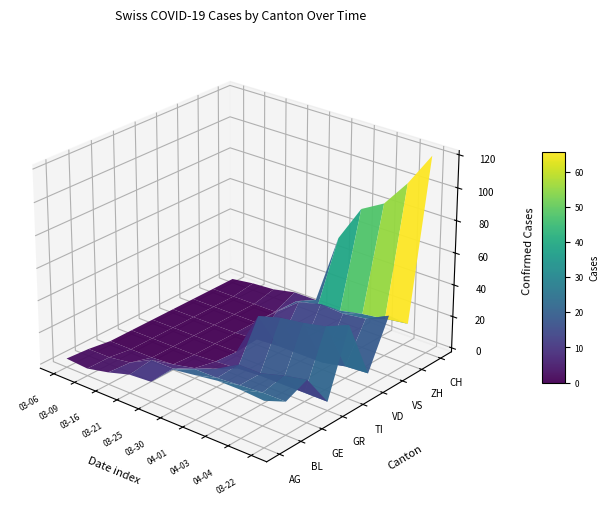

Which has a higher value, 2020-03-25 or 2020-03-16?

2020-03-25